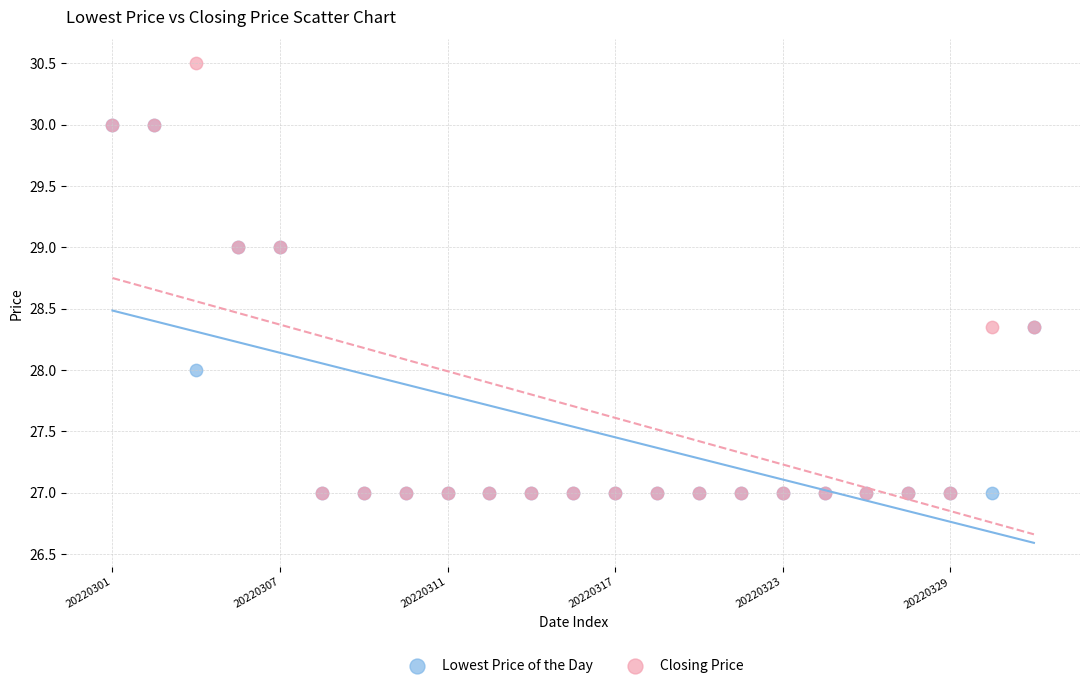

What are all the series names shown in the legend?

Lowest Price of the Day, Closing Price